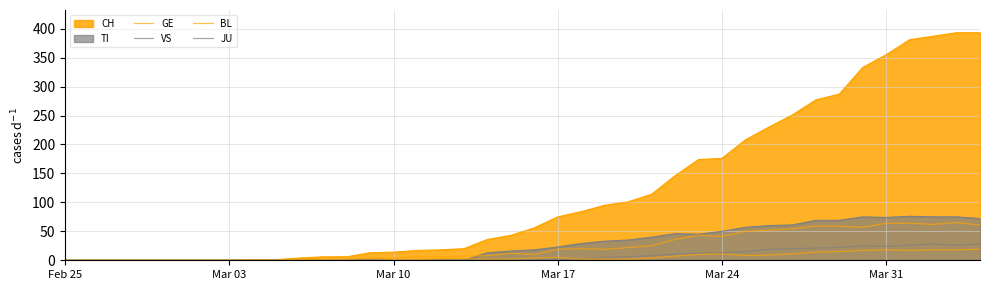

True or false: JU and BL intersect in this chart.

False